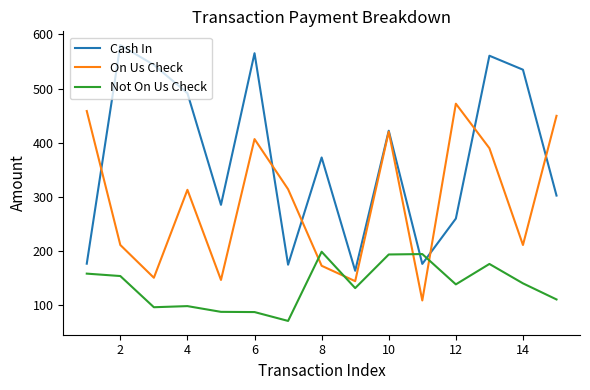

Rank the series by their maximum value, from highest to lowest.

Cash In, On Us Check, Not On Us Check